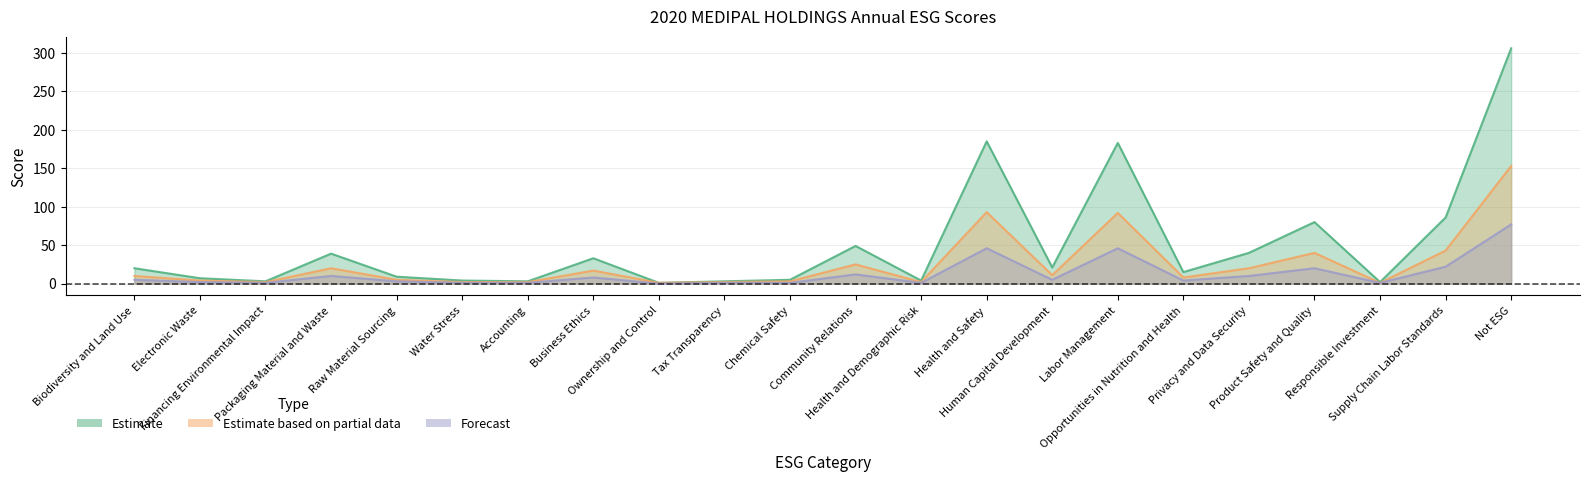

At which label does Estimate reach its minimum?

Ownership and Control